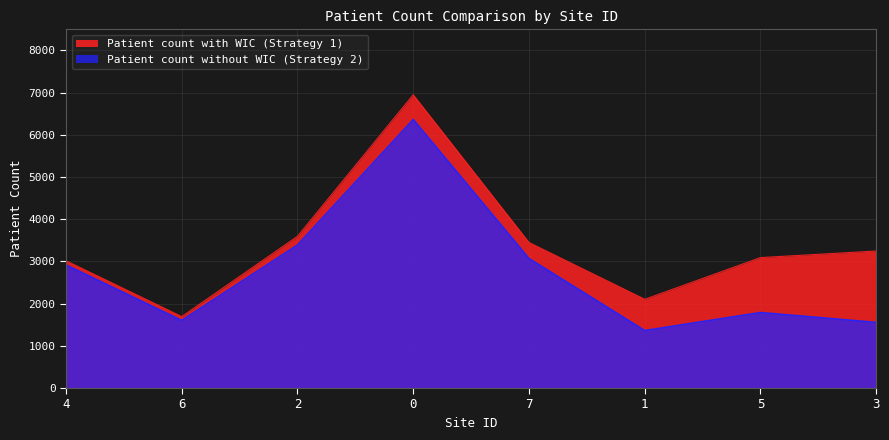

The value of Patient count without WIC (Strategy 2) at 1 is 2433. True or false?

False